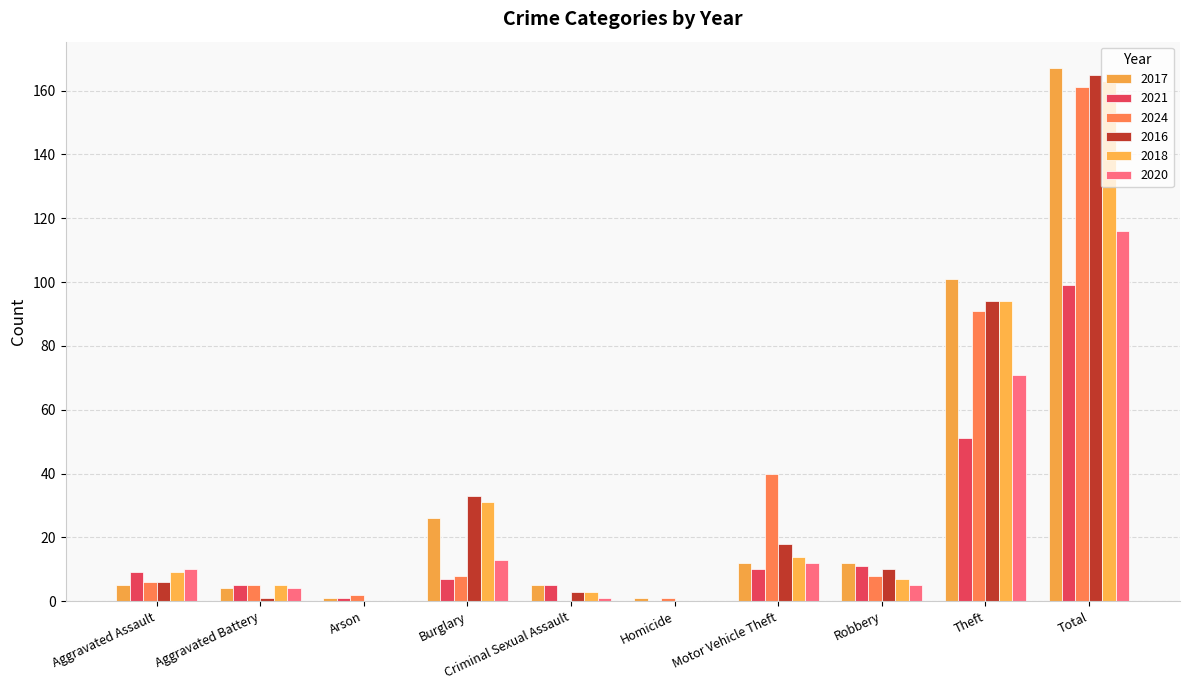

What is the difference between the highest and lowest values at Aggravated Battery?

4